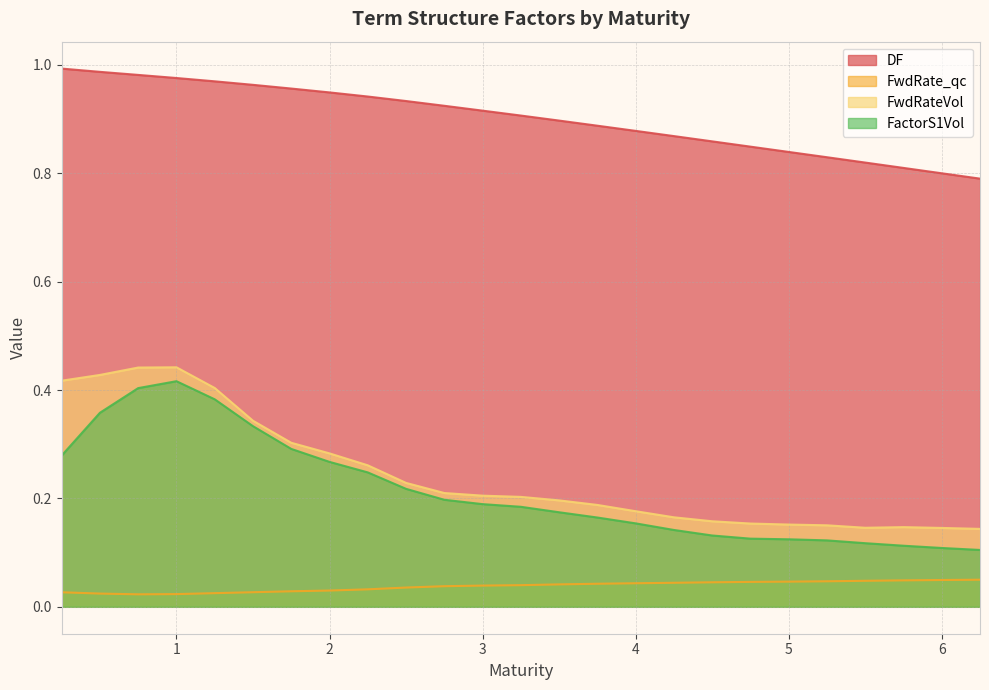

True or false: DF and FwdRateVol cross at least once.

False